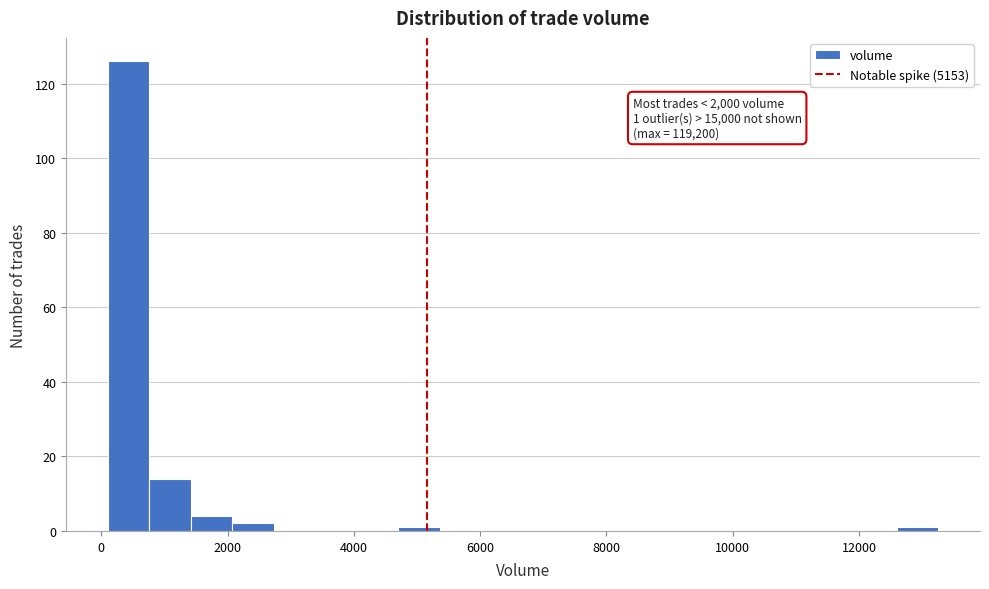

Read against the x-axis, roughly where is the centre of the tallest bar?

400